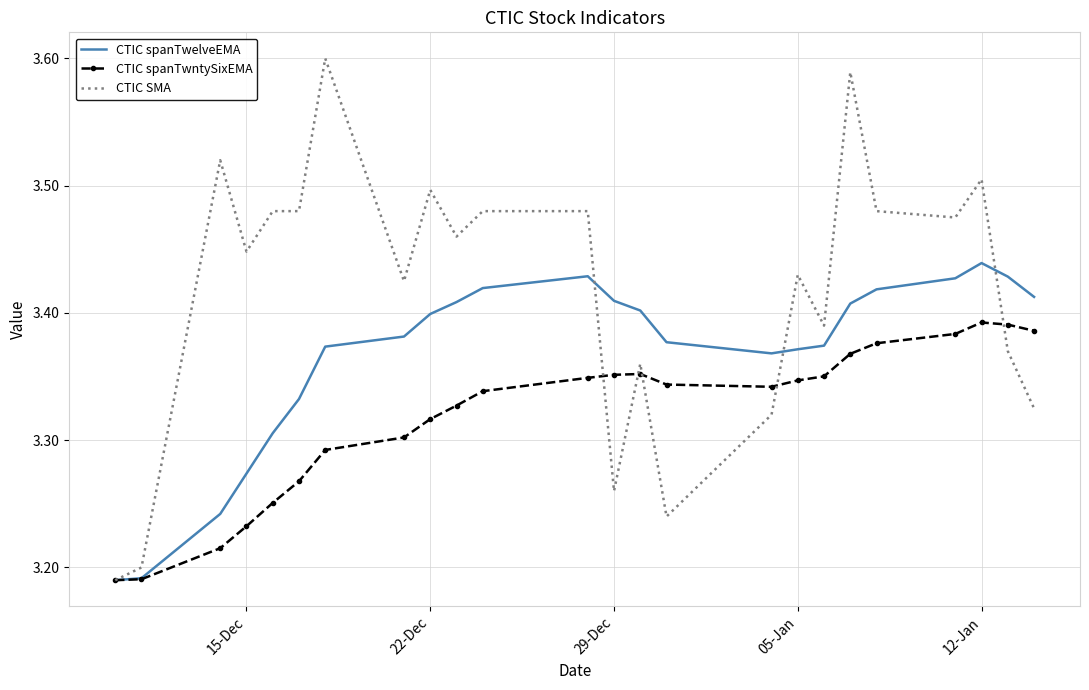

Which series has the largest range (max minus min)?

CTIC SMA